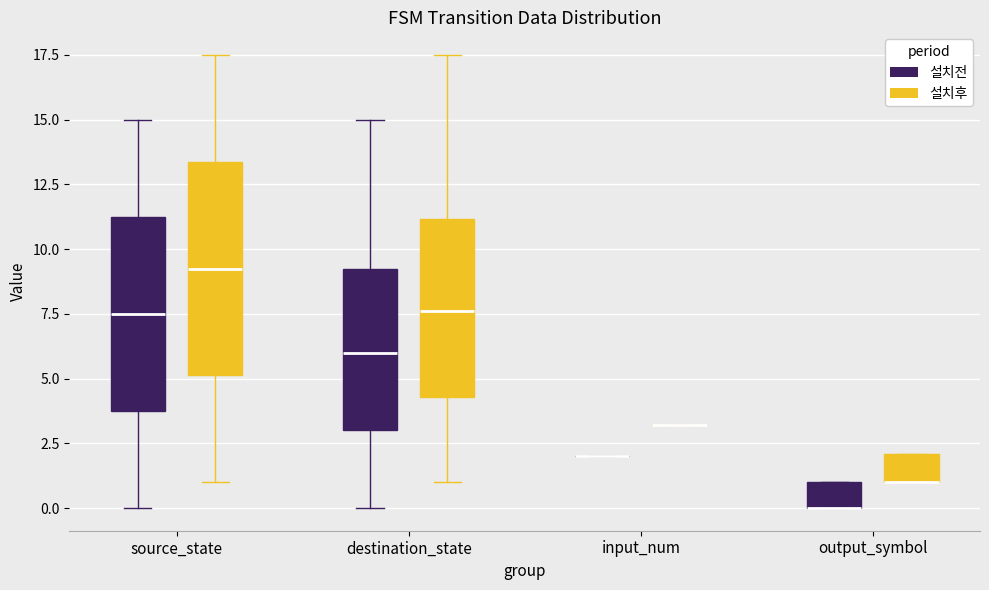

Reading left to right, read every box against the y-axis: the position of its median line, the range the box covers, and the ends of its whiskers. The values are not printed on the chart, so give them approximately, as read against the axis.

source_state (설치전): median 7.5, box 4.0 to 11.5, whiskers 0.0 to 15.0
source_state (설치후): median 9.5, box 5.0 to 13.5, whiskers 1.0 to 17.5
destination_state (설치전): median 6.0, box 3.0 to 9.5, whiskers 0.0 to 15.0
destination_state (설치후): median 7.5, box 4.5 to 11.0, whiskers 1.0 to 17.5
input_num (설치전): box collapsed to a line at 2.0, whiskers 2.0 to 2.0
input_num (설치후): box collapsed to a line at 3.0, whiskers 3.0 to 3.0
output_symbol (설치전): median 0.0 (drawn on the box's lower edge), box 0.0 to 1.0, whiskers 0.0 to 1.0
output_symbol (설치후): median 1.0 (drawn on the box's lower edge), box 1.0 to 2.0, whiskers 1.0 to 2.0